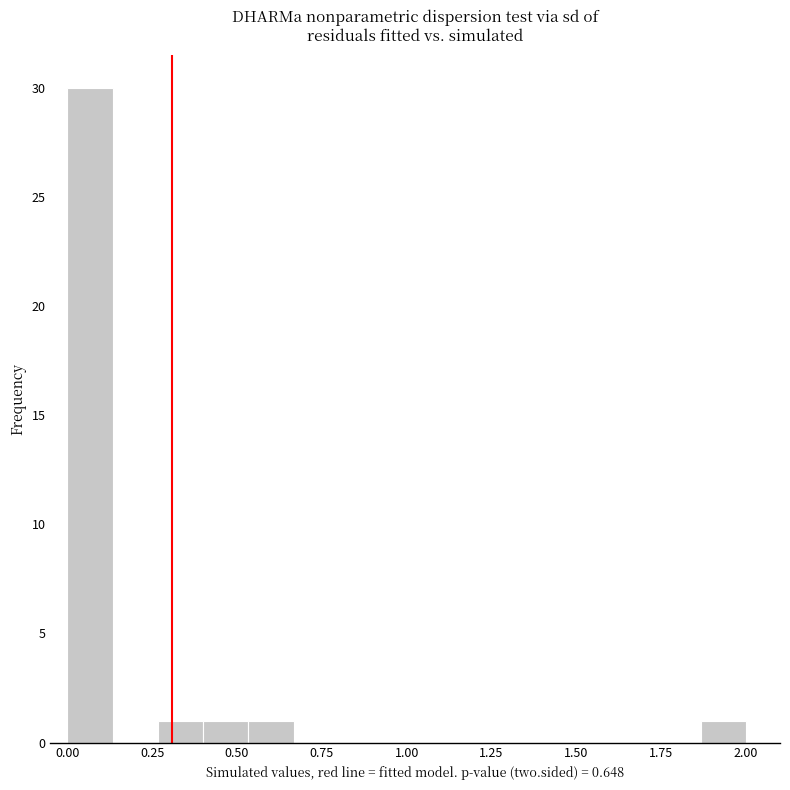

Around what value on the x-axis is the tallest bar? Give the approximate position of its centre, as read against the axis.

0.05